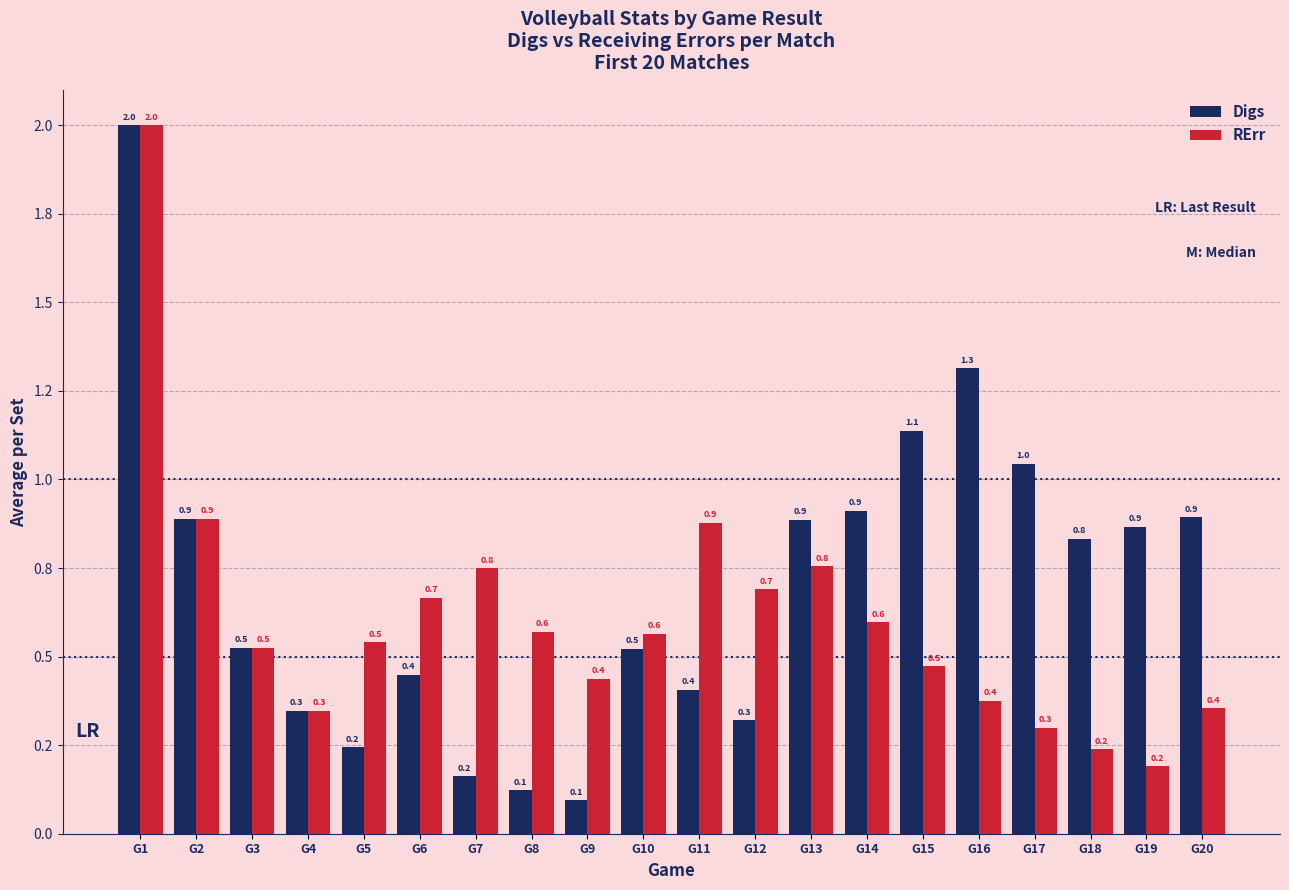

What is the sum of the Digs values at G5 and G10?

0.8